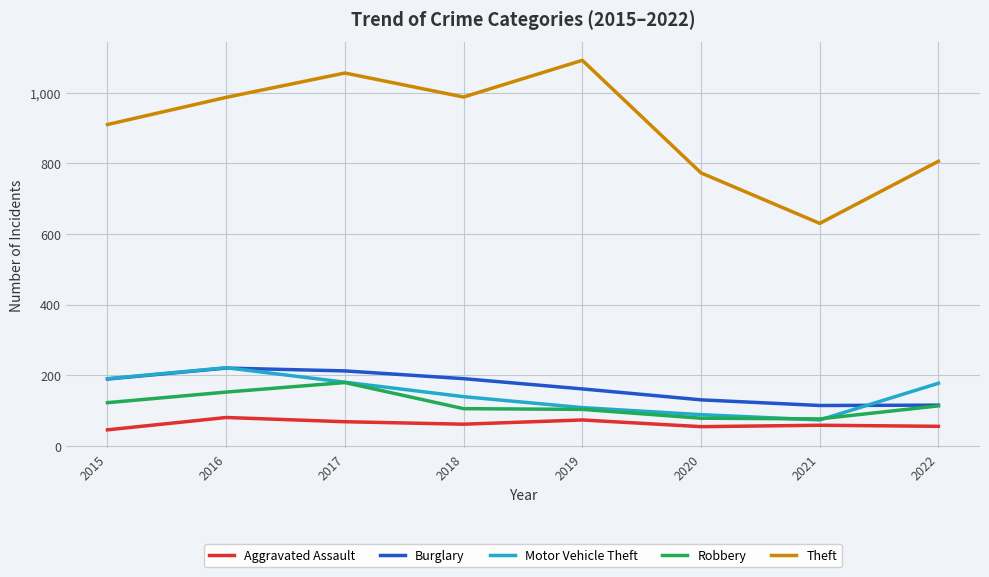

At how many categories does at least one series exceed 175?

8